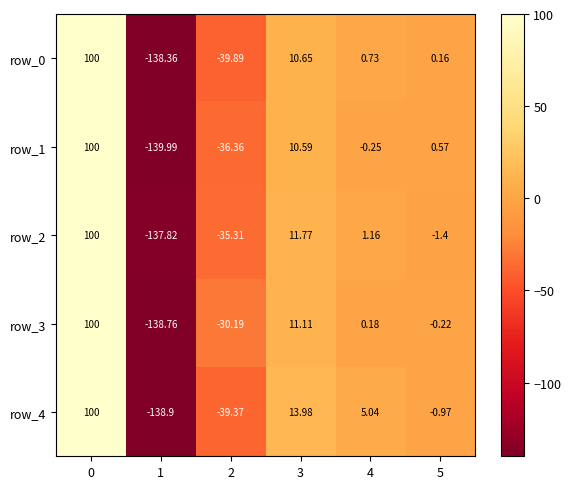

What is the minimum value shown in the chart?

-140.0